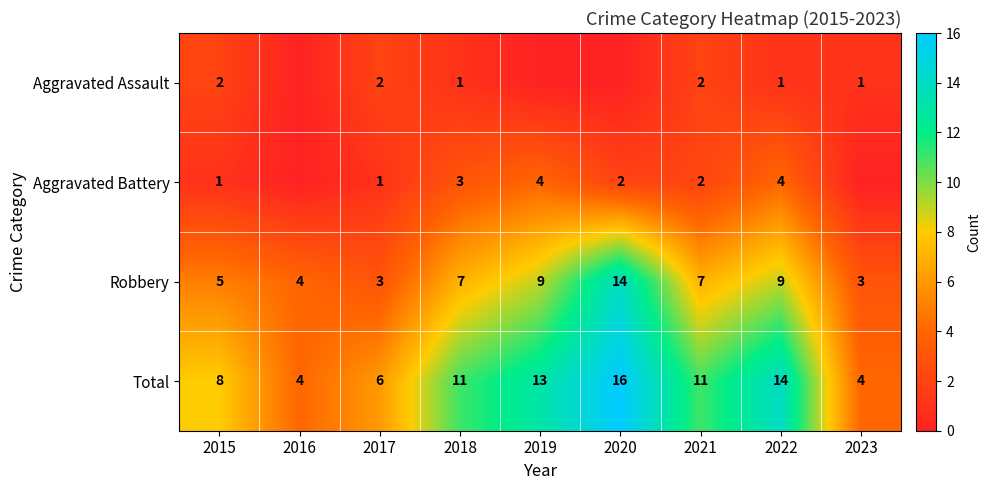

Between 2022 and 2016, which is larger?

2022